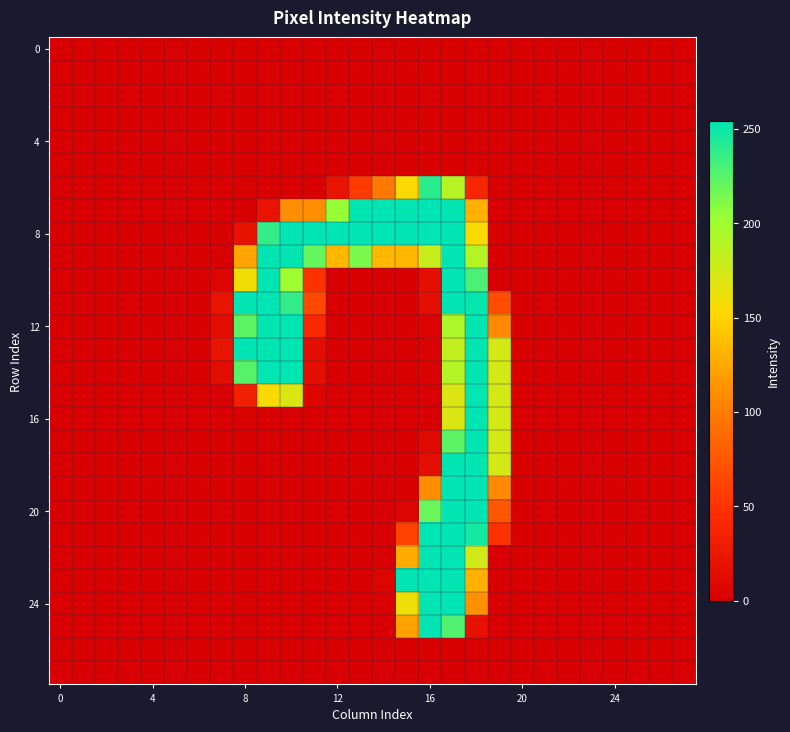

At how many categories does at least one series exceed 232?

11